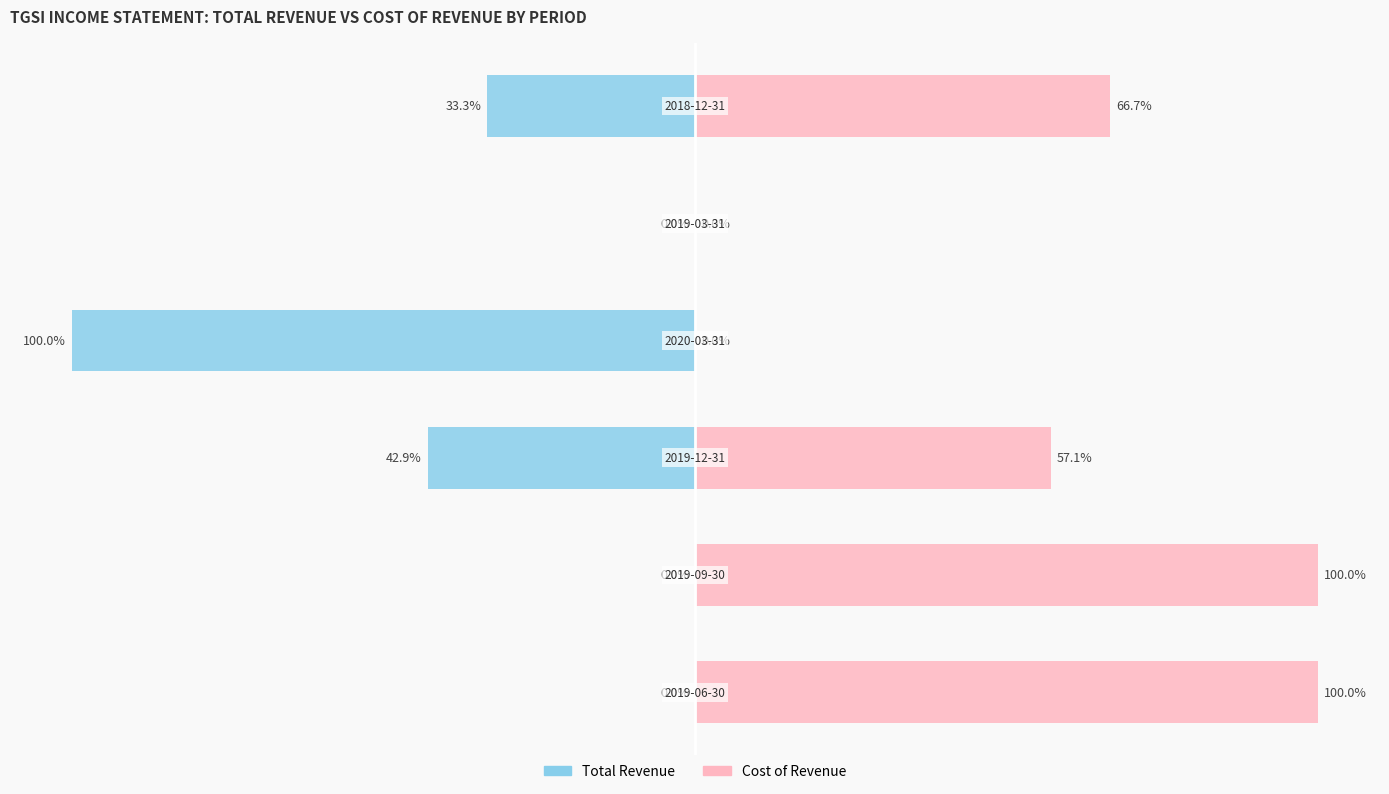

The value of Total Revenue at 3 is -100.0. True or false?

True